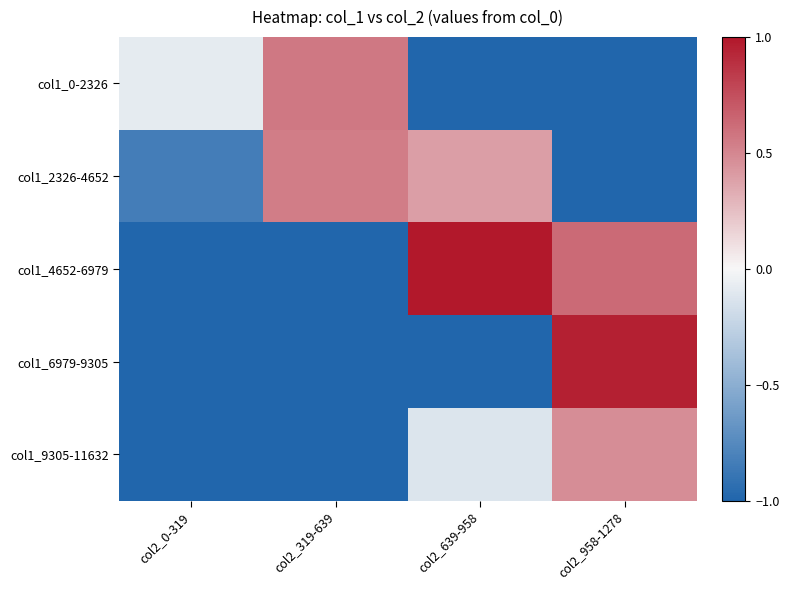

Which series has the largest total across all categories?

col1_4652-6979